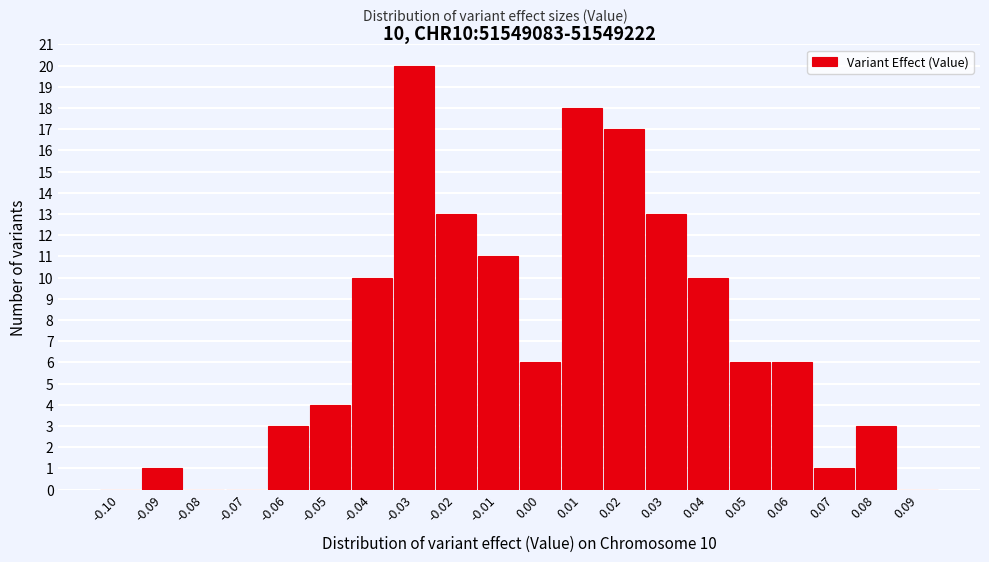

Reading left to right, transcribe all the data shown in this chart.

-0.10=0	-0.09=1	-0.08=0	-0.07=0	-0.06=3	-0.05=4	-0.04=10	-0.03=20	-0.02=13	-0.01=11	0.00=6	0.01=18	0.02=17	0.03=13	0.04=10	0.05=6	0.06=6	0.07=1	0.08=3	0.09=0